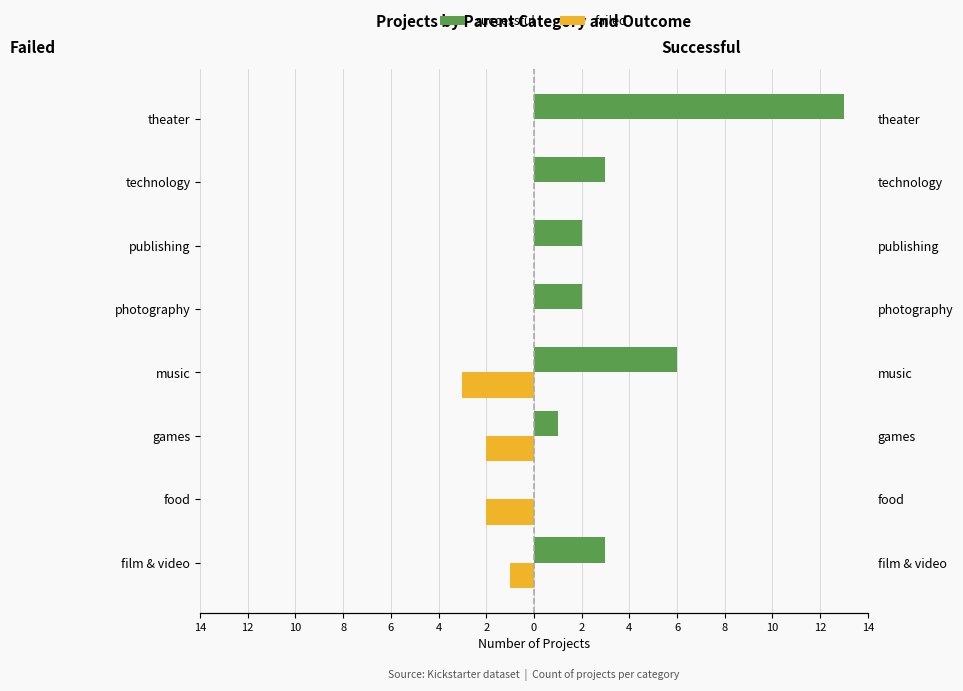

List the series in order of their overall mean, highest first.

successful, failed